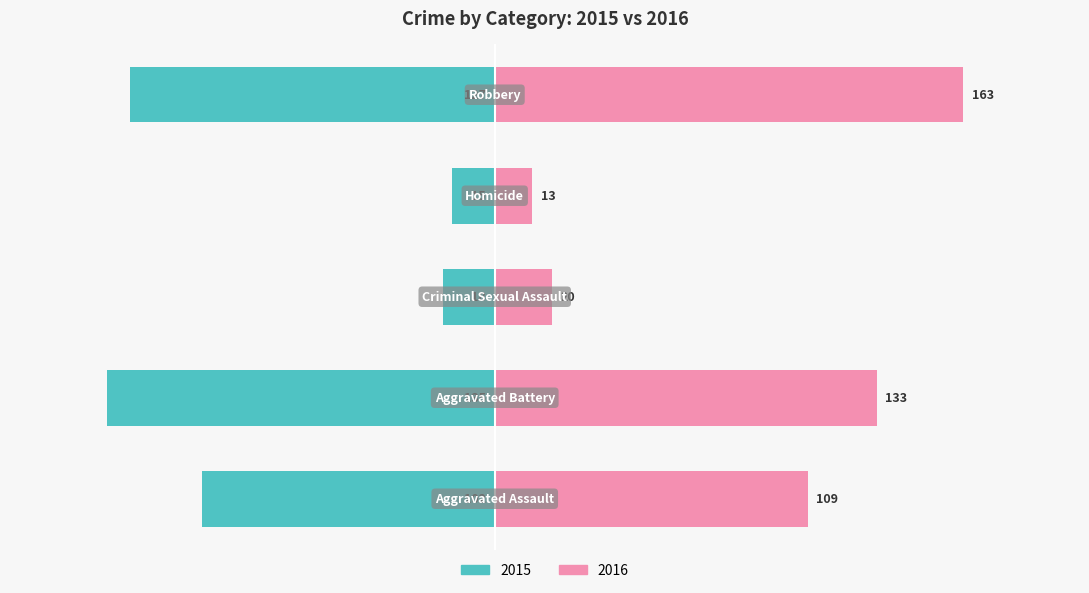

What is the spread (max minus min) of values at Aggravated Assault?

211